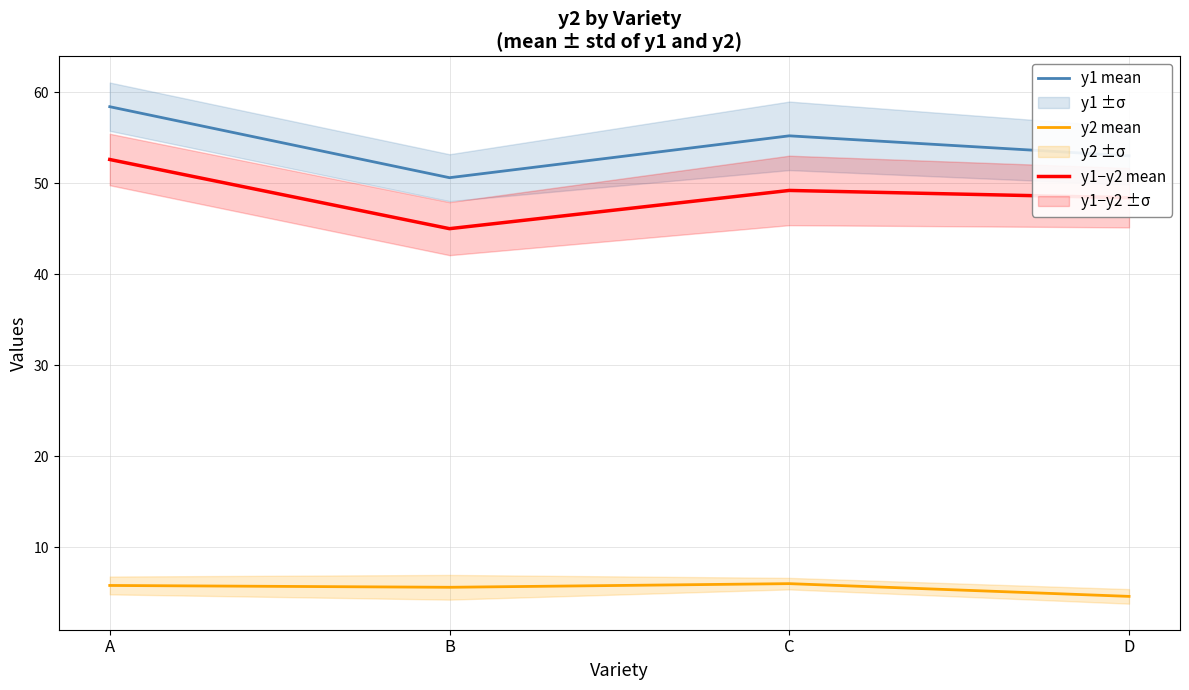

What are all the series names shown in the legend?

y1 mean, y2 mean, y1−y2 mean